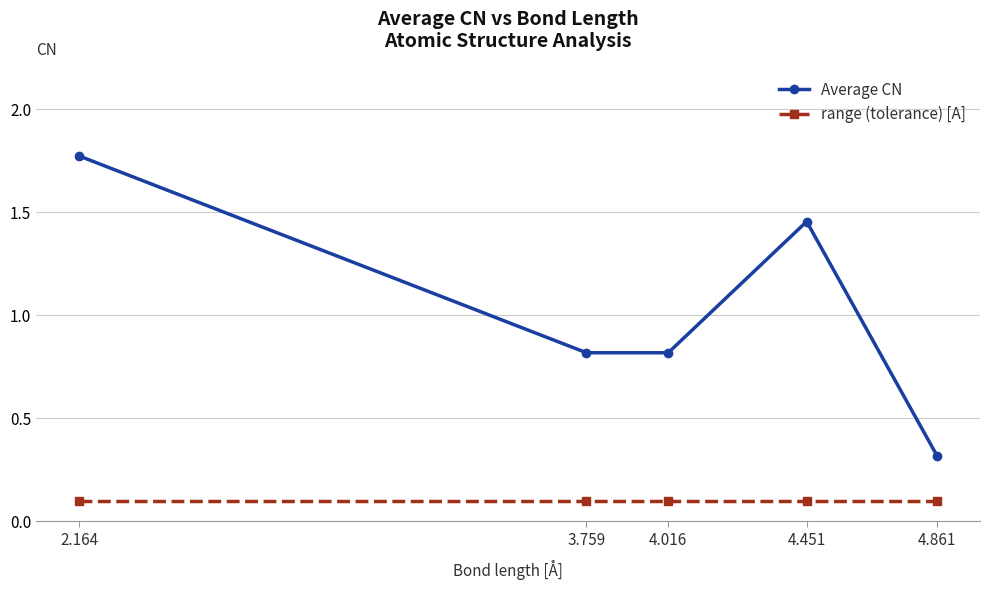

What is the label of the 5th point from the right?

2.164